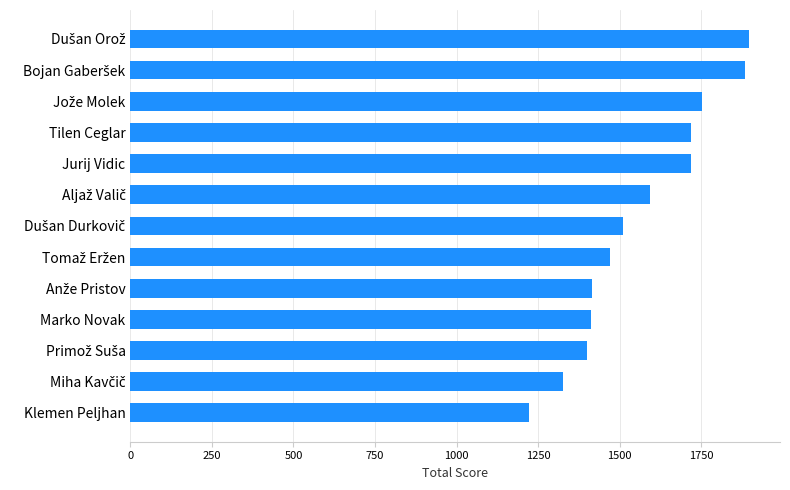

At which category does the chart reach its minimum across all series?

Klemen Peljhan